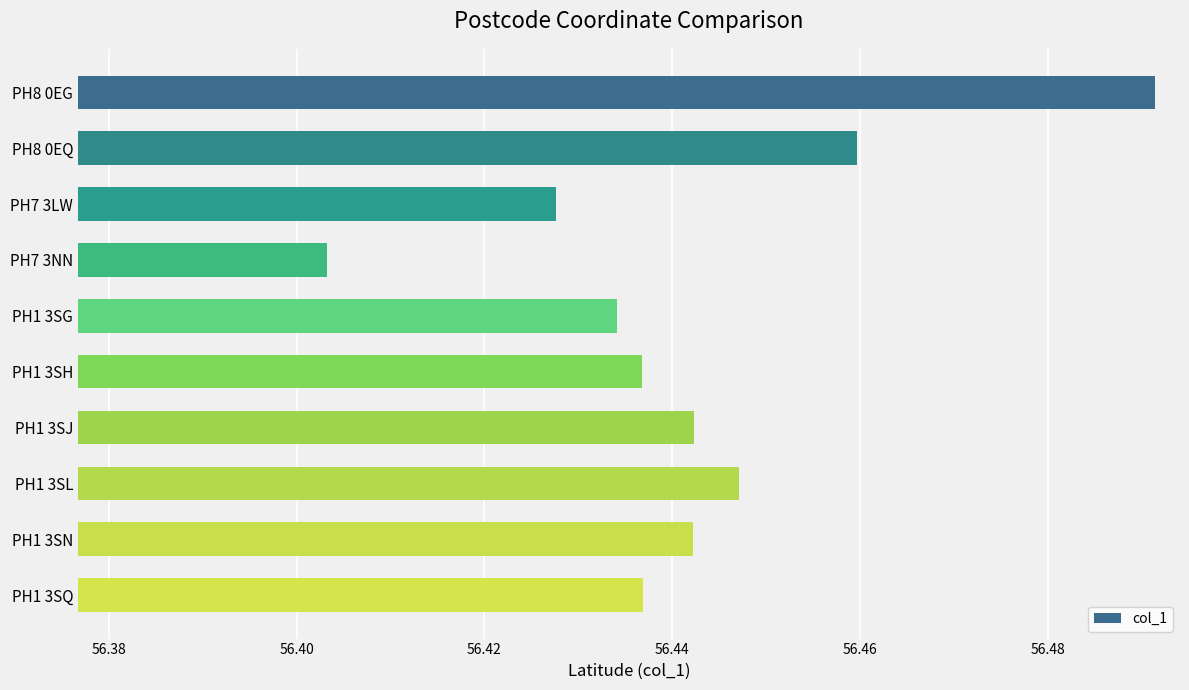

What position from the bottom is PH1 3SN?

2